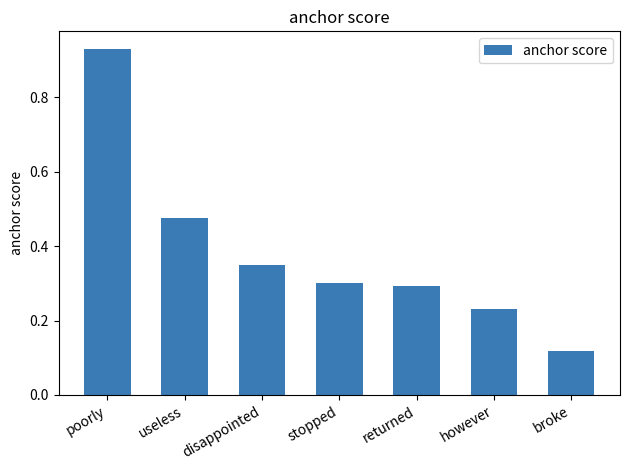

Which category has the highest value across all series?

poorly